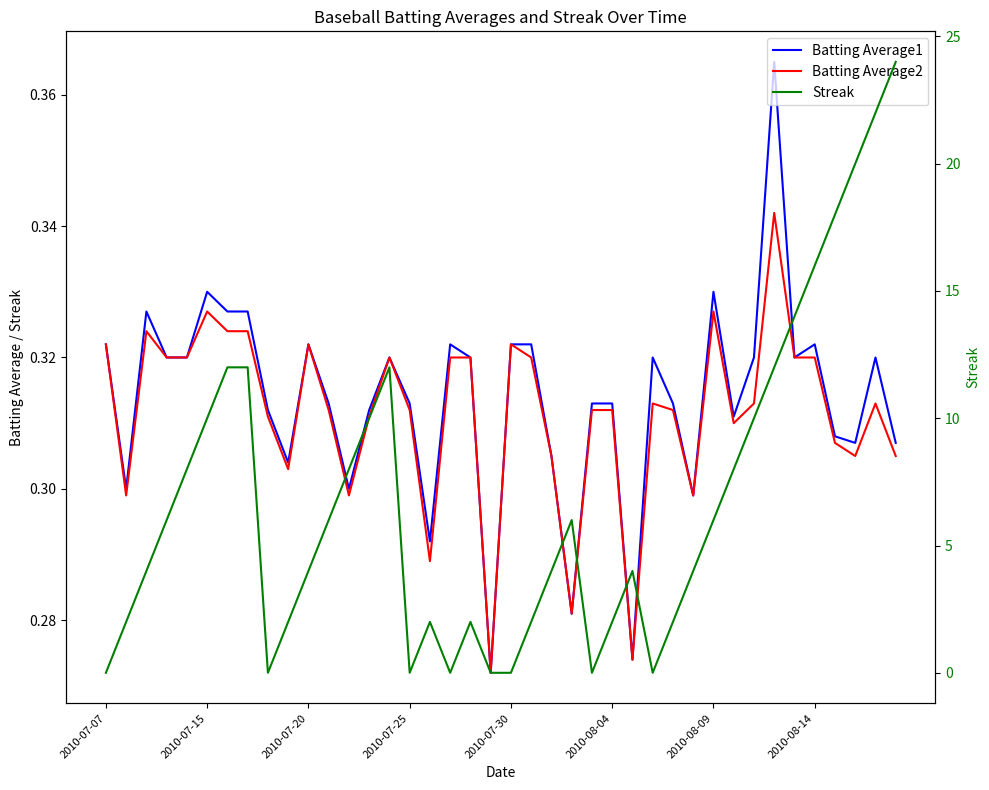

What is the sum of the Batting Average1 values at 32 and 2010-08-14?

0.6